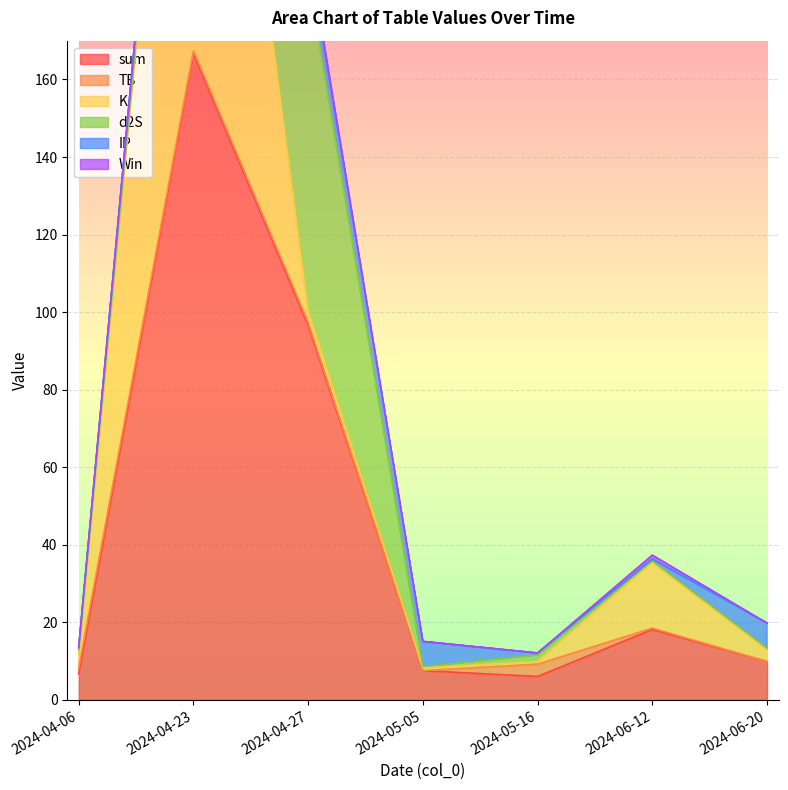

At which label does TB reach its peak?

2024-05-16